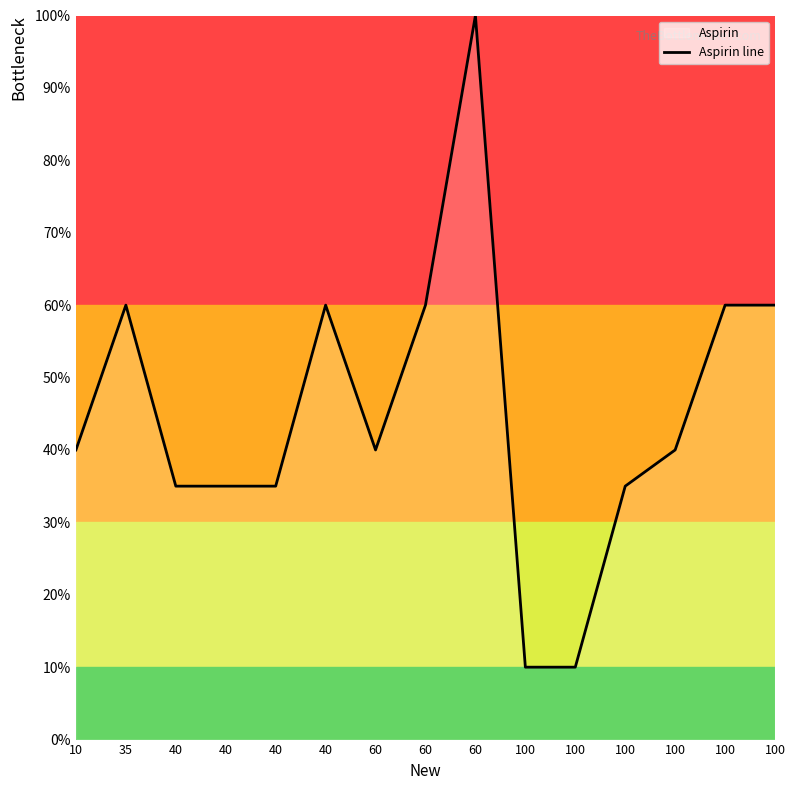

Reading left to right, extract all data points from this chart.

10=40	35=60	40=35	40=35	40=35	40=60	60=40	60=60	60=100	100=10	100=10	100=35	100=40	100=60	100=60